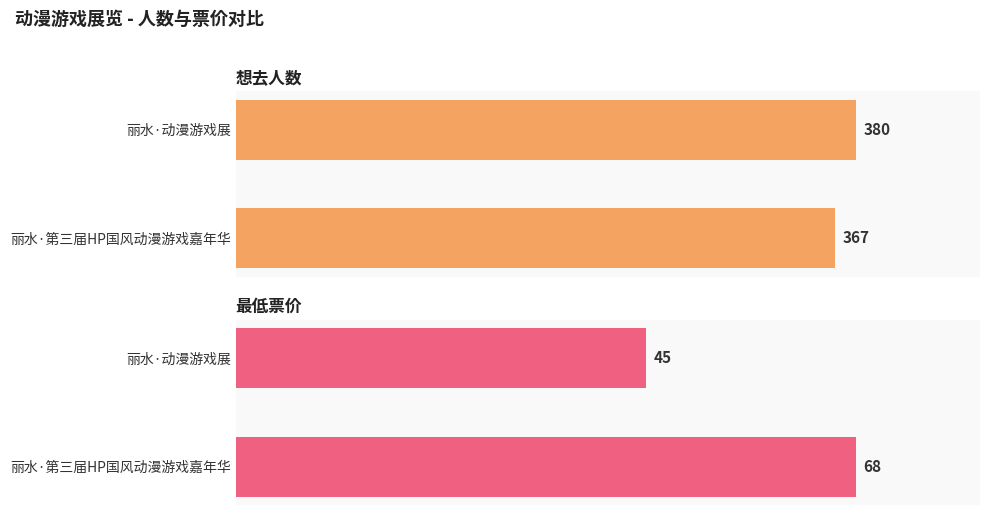

What is the sum of all 最低票价 values?

113